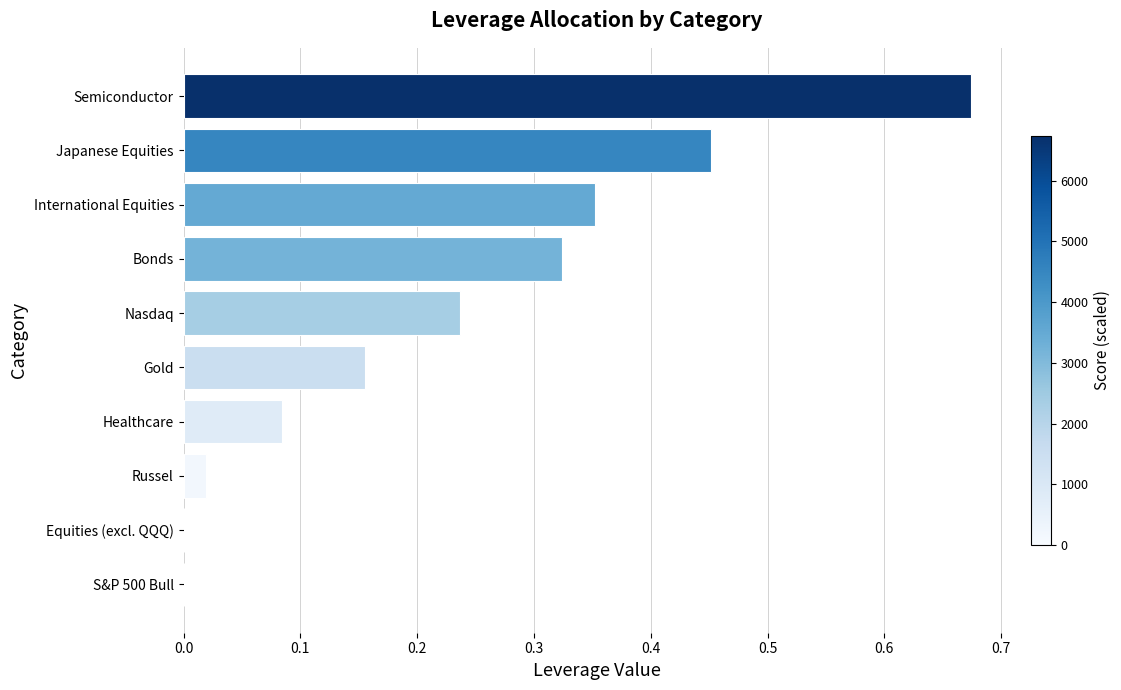

What is the sum of all values?

2.3